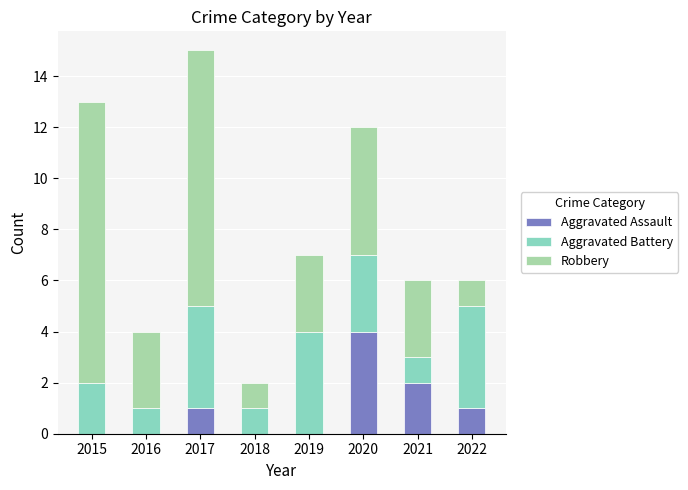

The Aggravated Assault series shows 2 at 2022. True or false?

False